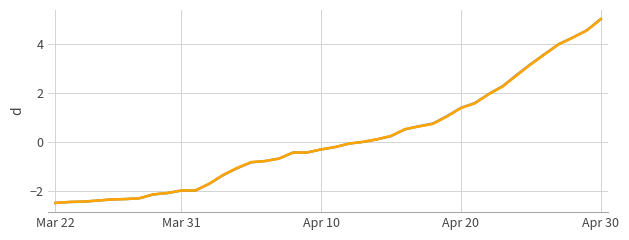

What is the maximum value shown in the chart?

5.0